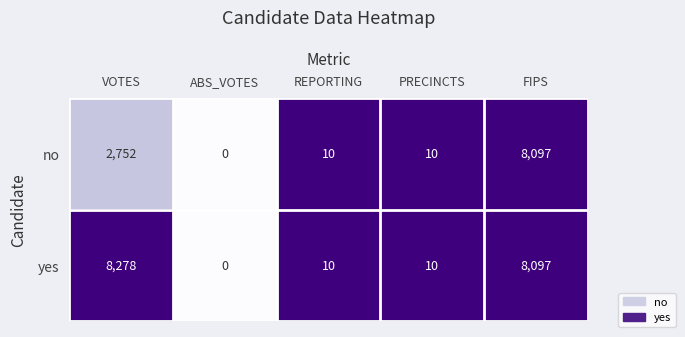

List the series in order of their overall mean, highest first.

yes, no